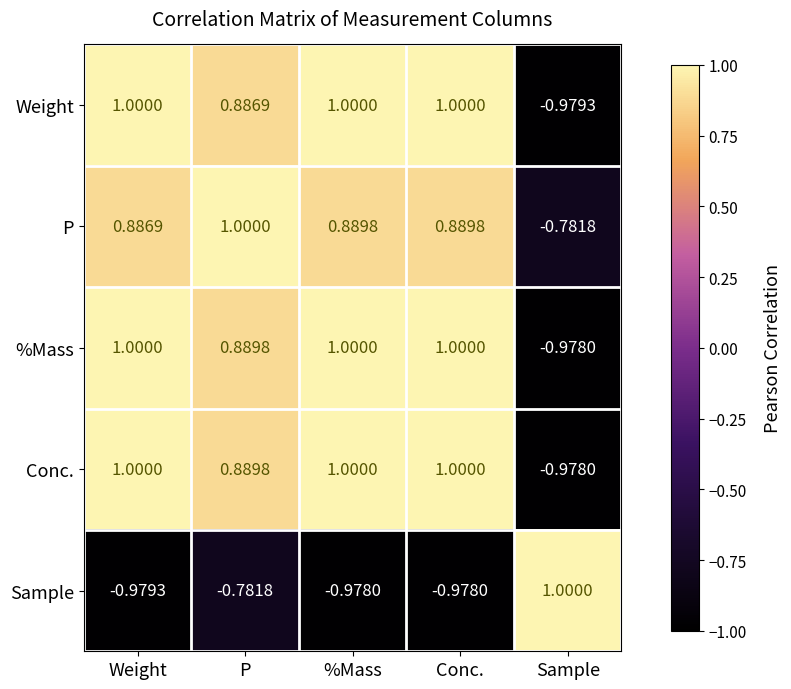

Where is Sample nearest to the value 0?

P